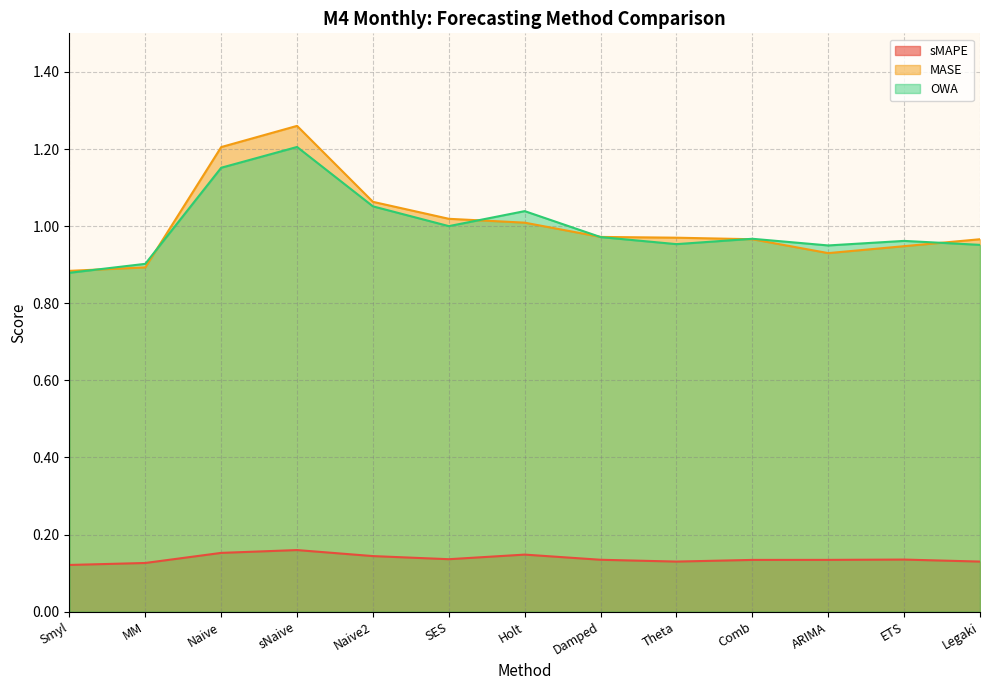

What is the average value of the MASE series?

1.0